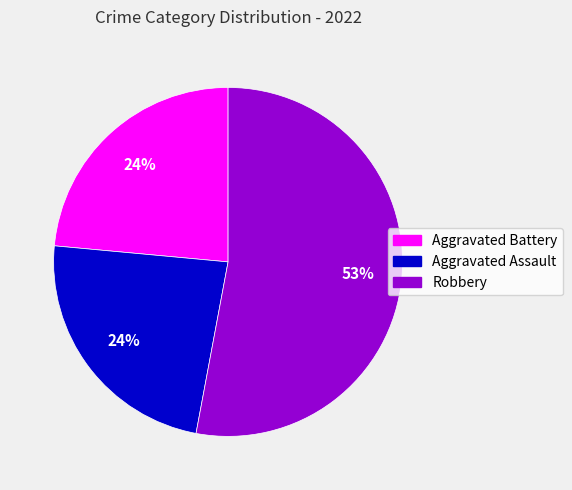

What is the largest slice in the pie chart?

Robbery